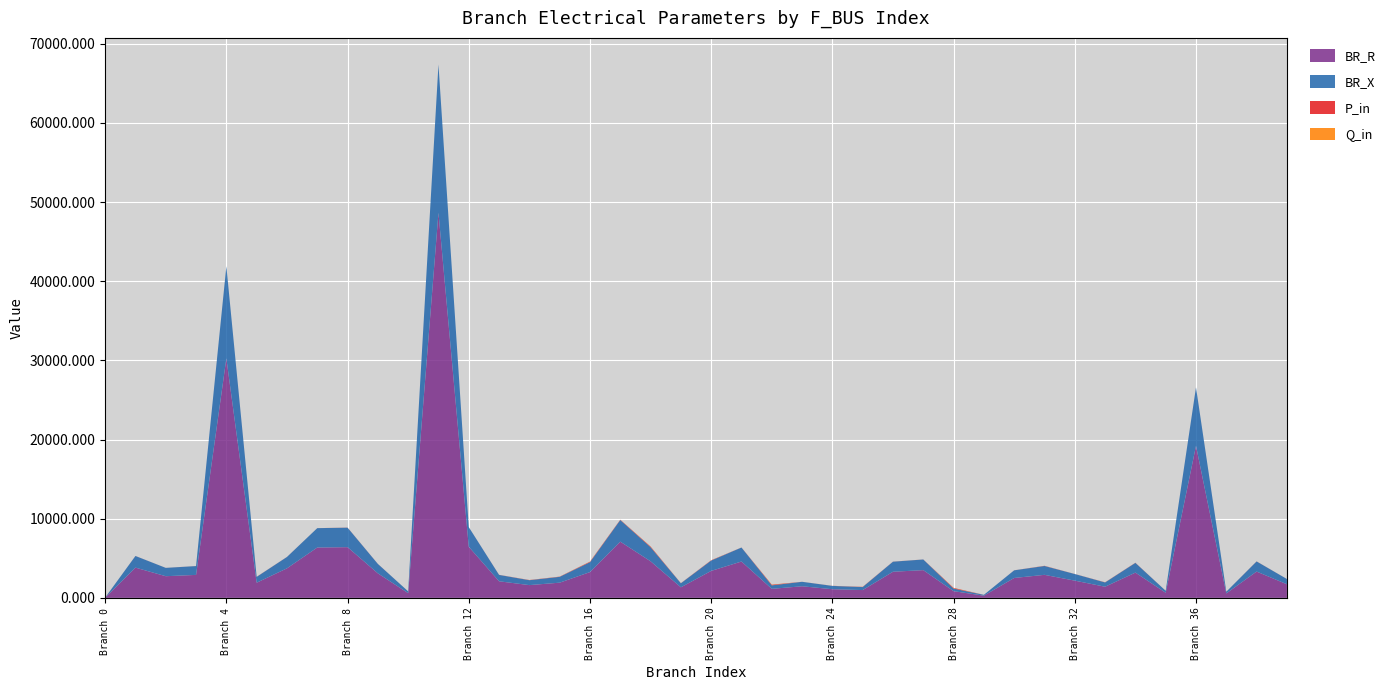

What is the maximum value for BR_R?

48648.8